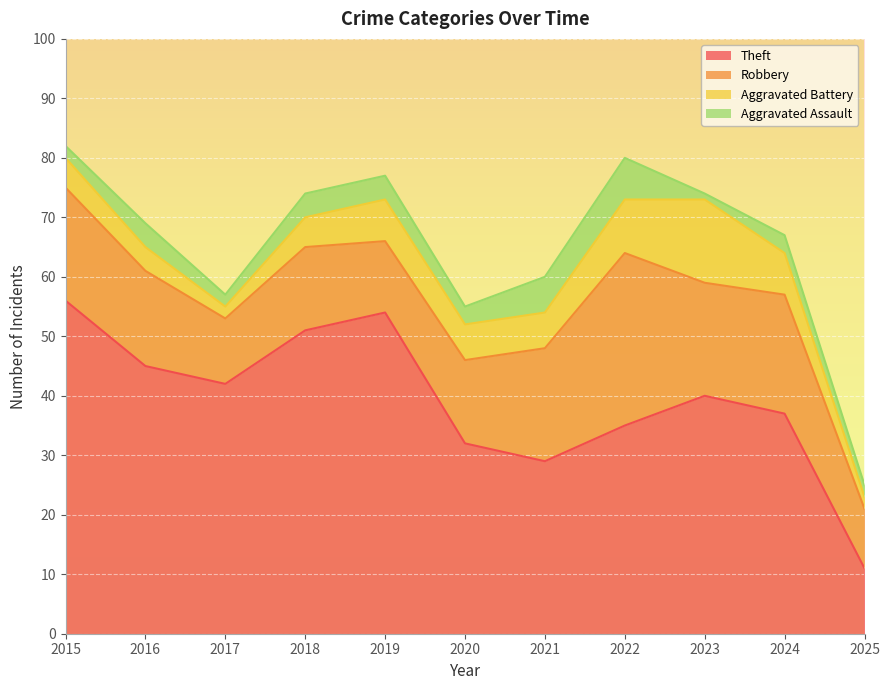

The Theft series shows 54 at 2019. True or false?

True